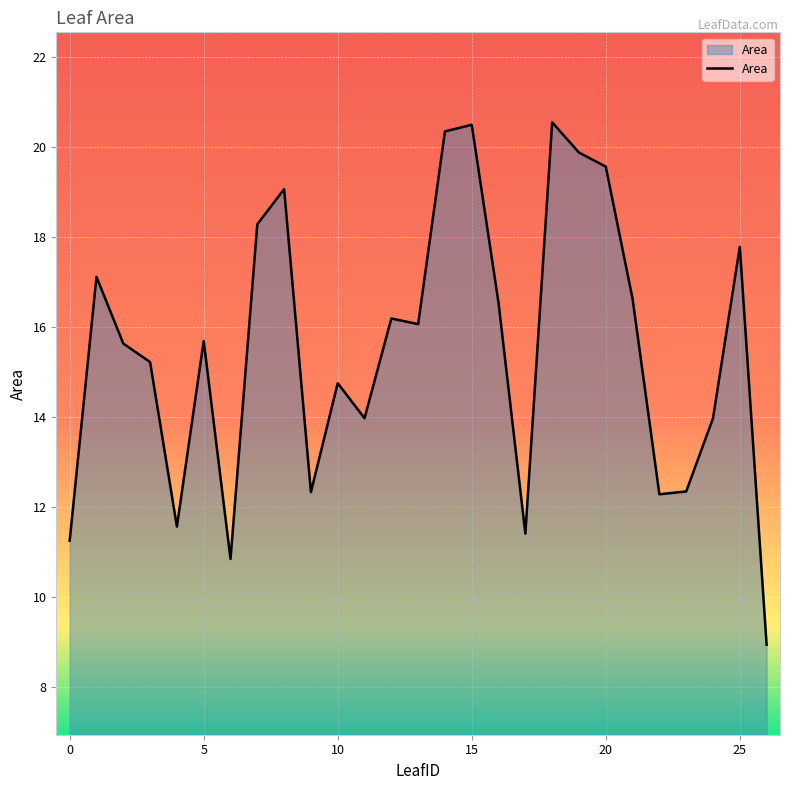

What is the minimum value shown in the chart?

8.9